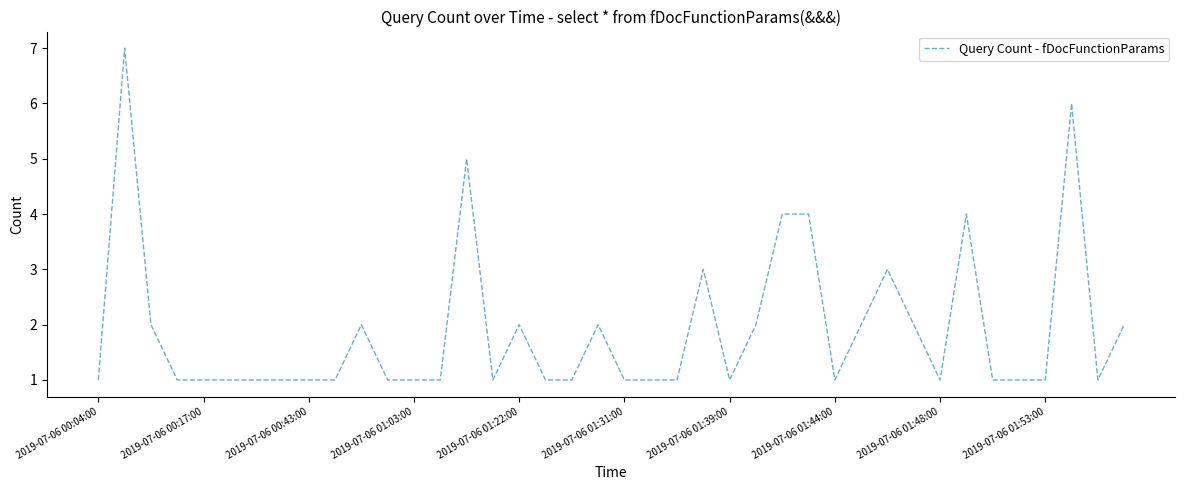

Reading left to right, list all the values displayed in this chart.

1	7	2	1	1	1	1	1	1	1	2	1	1	1	5	1	2	1	1	2	1	1	1	3	1	2	4	4	1	2	3	2	1	4	1	1	1	6	1	2